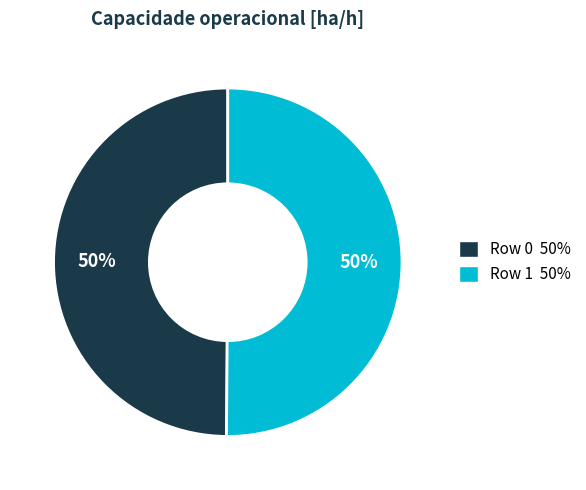

Combined, do Row 1 50% and Row 0 50% account for over 50%?

Yes